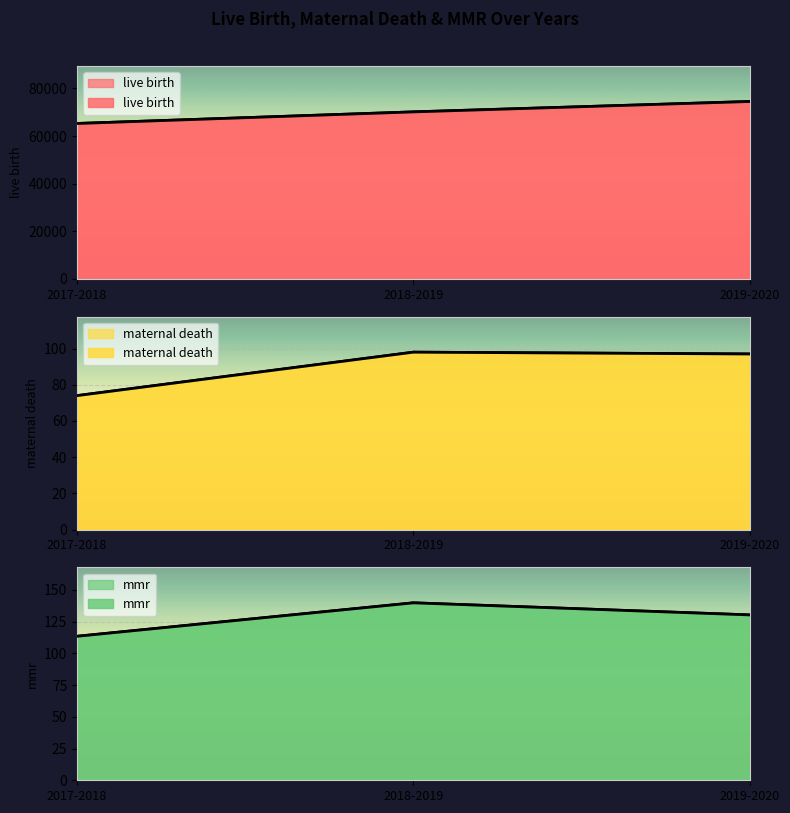

What is the total value across all series at 2017-2018?

65457.4